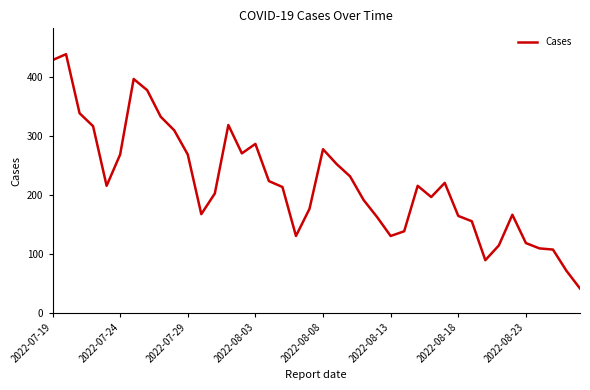

How many lines are shown in the chart?

1